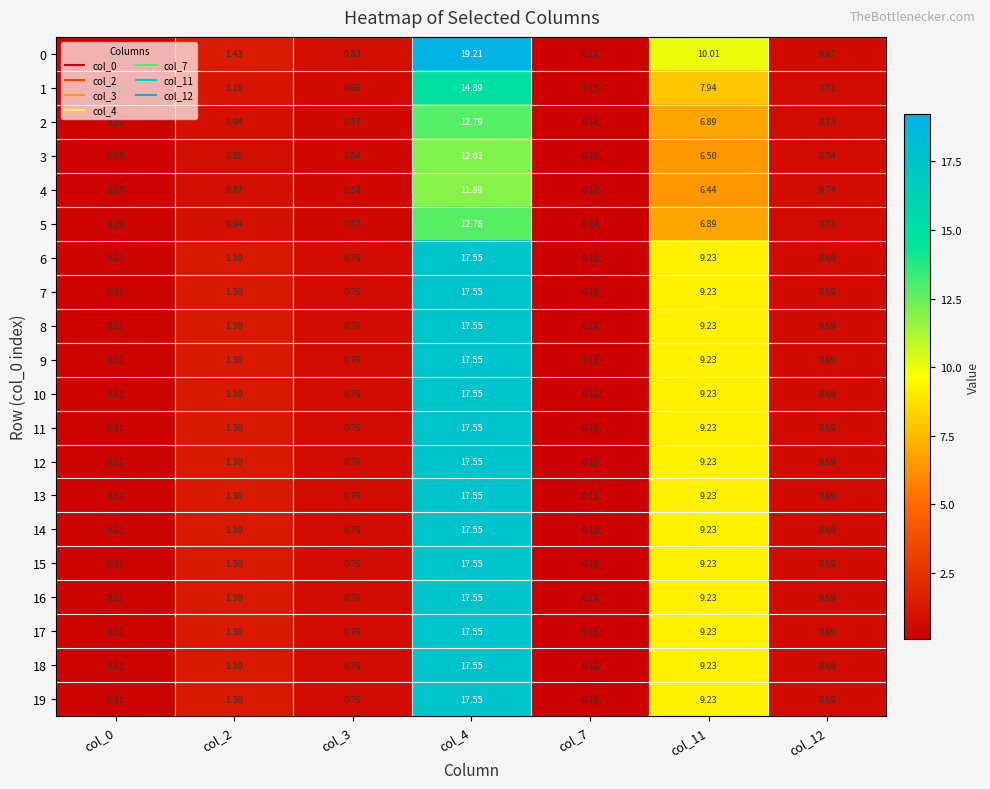

Is the value of 17 at col_12 greater than the value of 12 at col_2?

No